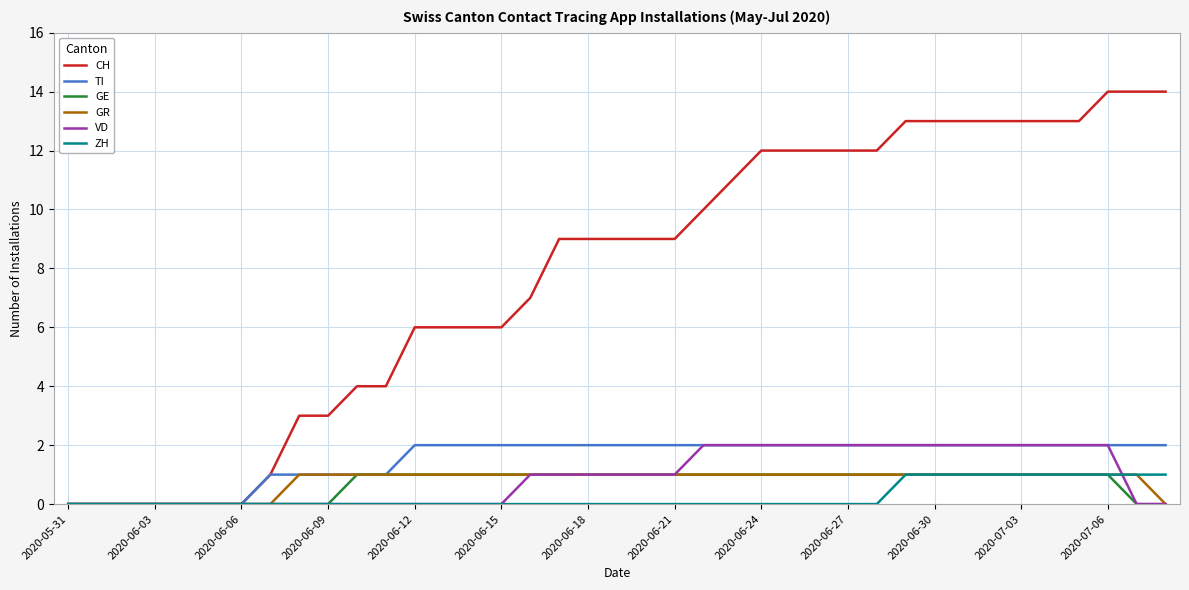

What is the maximum value shown in the chart?

14